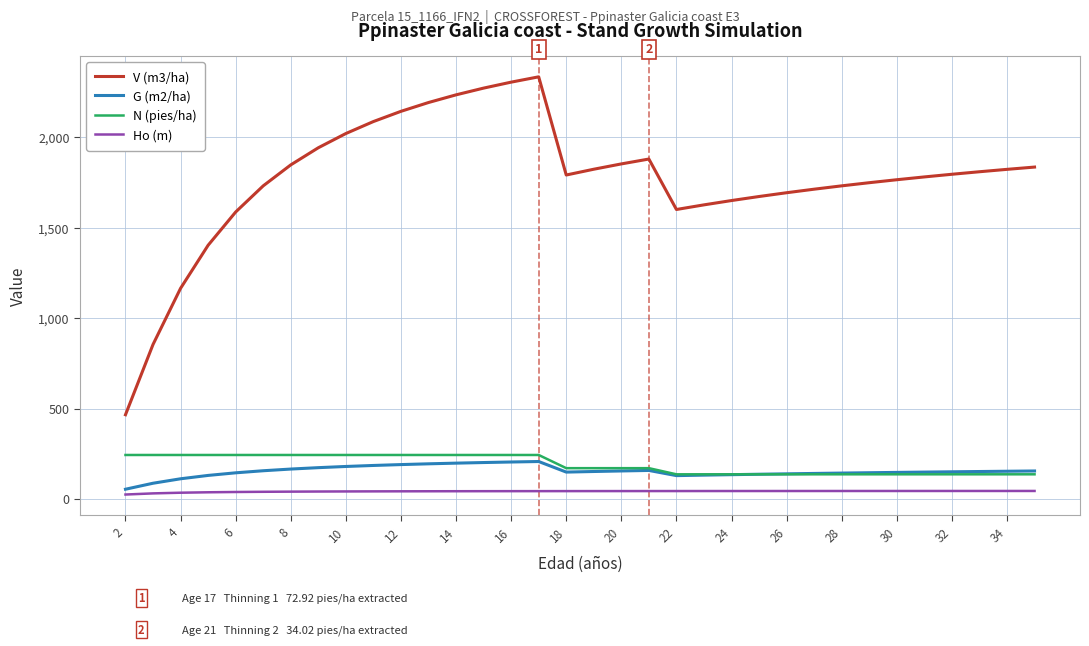

True or false: Ho (m) and N (pies/ha) cross at least once.

False